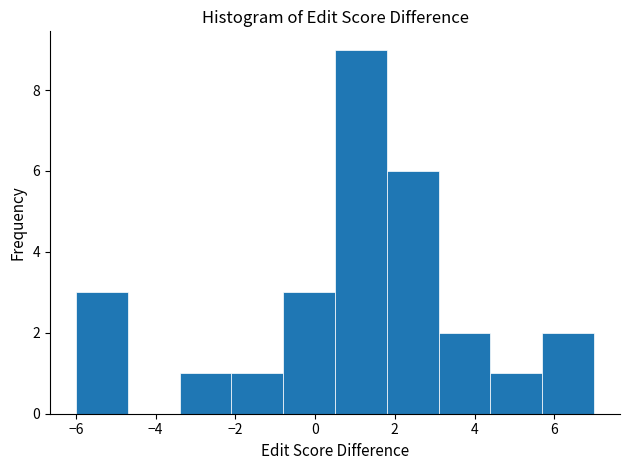

How tall is the bar that spans 4.4 to 5.7 on the x-axis? Neither the bar edges nor the heights are printed on the chart, so give them approximately, as read against the axes.

1